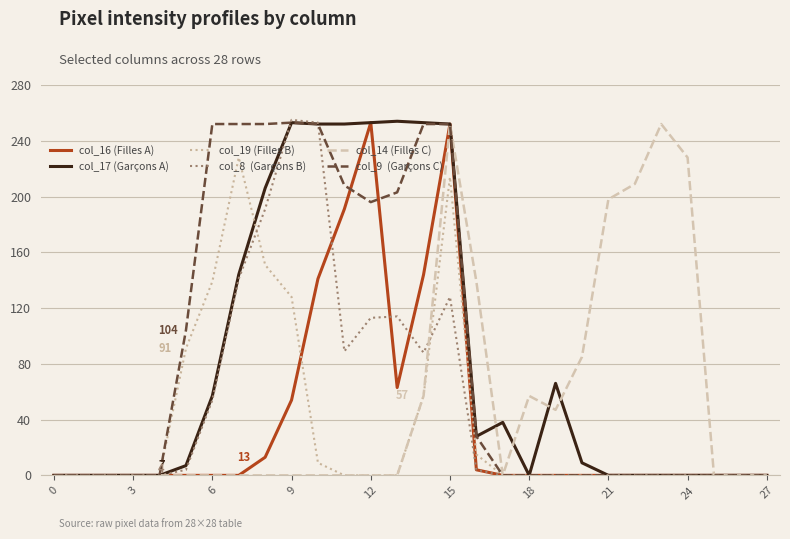

What is the maximum value shown in the chart?

255